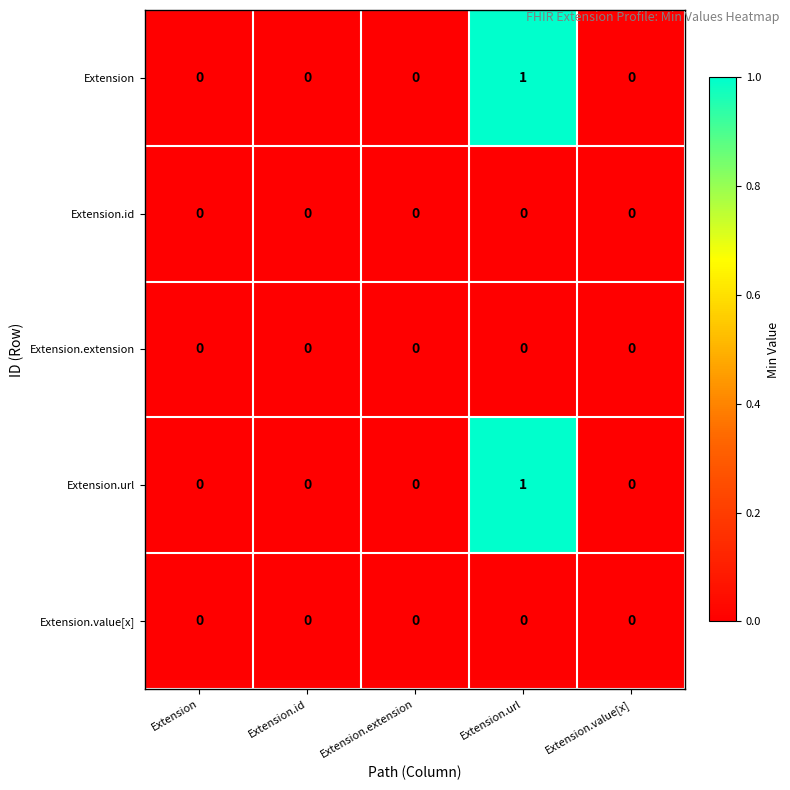

Reading left to right, list all the values displayed in this chart.

Extension: 0	0	0	1	0
Extension.id: 0	0	0	0	0
Extension.extension: 0	0	0	0	0
Extension.url: 0	0	0	1	0
Extension.value[x]: 0	0	0	0	0